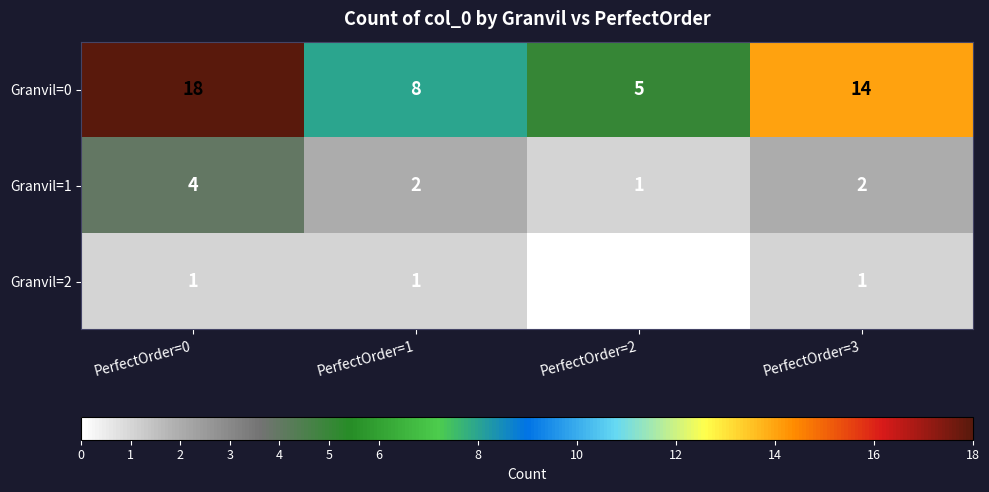

Rank the series at PerfectOrder=2 from highest to lowest value.

Granvil=0, Granvil=1, Granvil=2